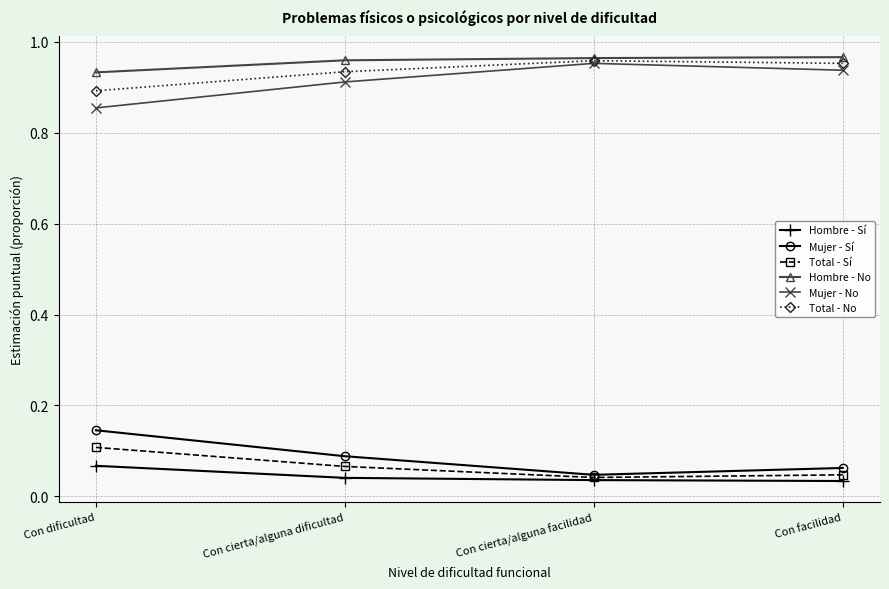

What is the label of the 2nd point from the right?

Con cierta/alguna facilidad